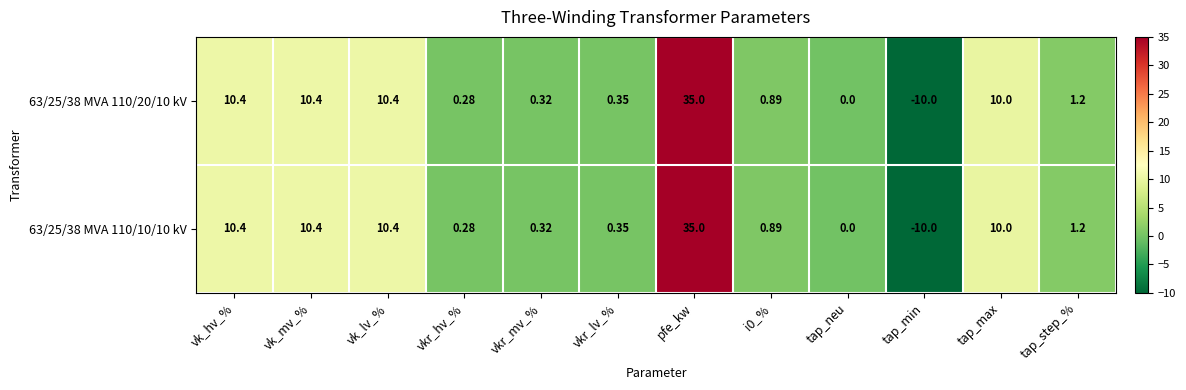

Where does the 63/25/38 MVA 110/10/10 kV series first go above 1?

vk_hv_%